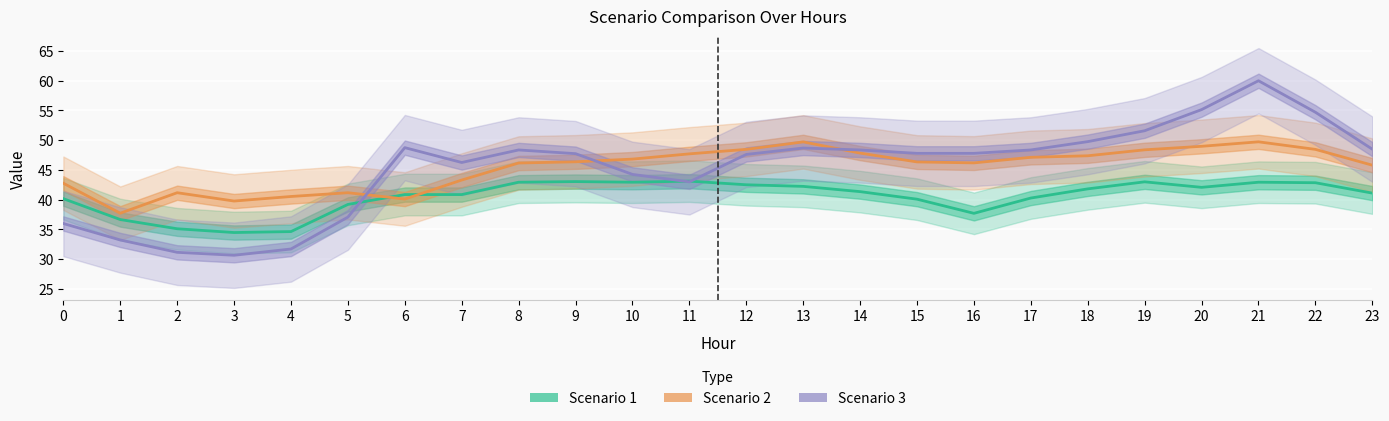

How many distinct data groups are displayed?

3